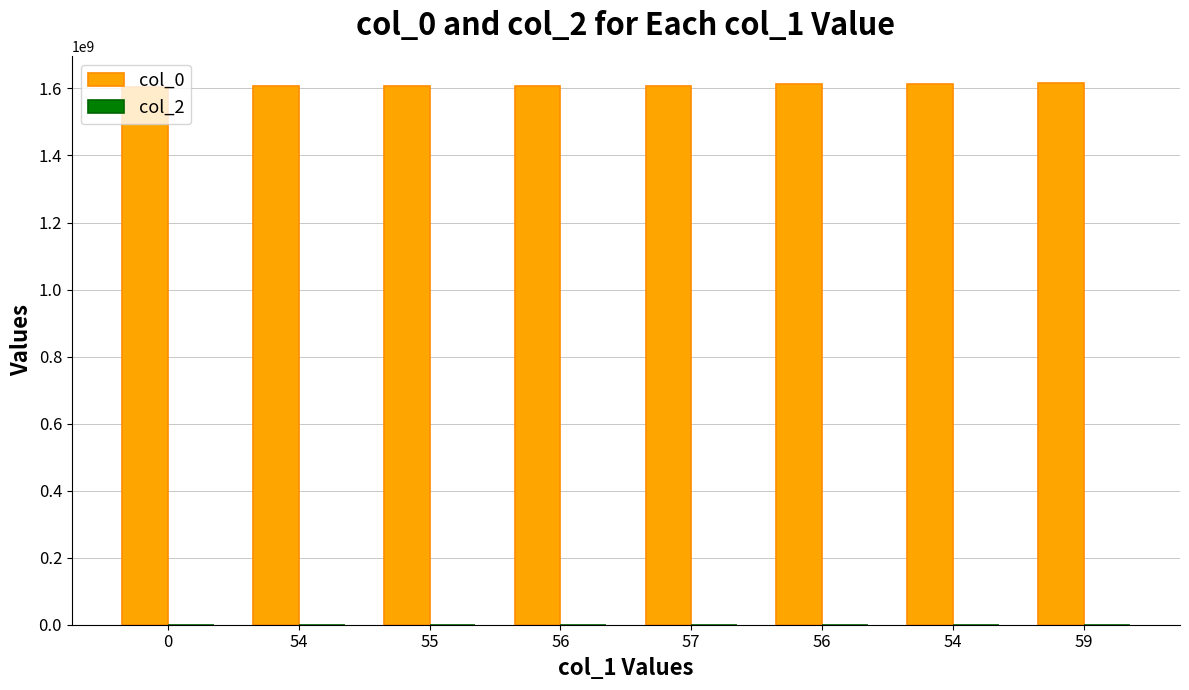

Does the chart contain any negative values?

No